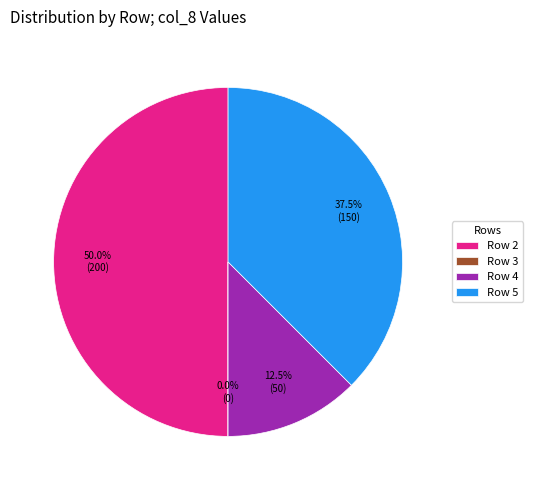

Does Row 5 represent more than half of the total?

No